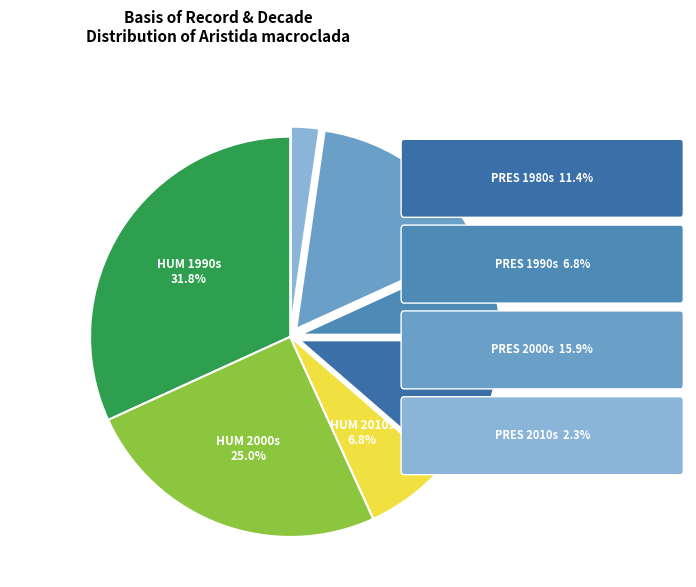

Count the number of slices in the pie.

7